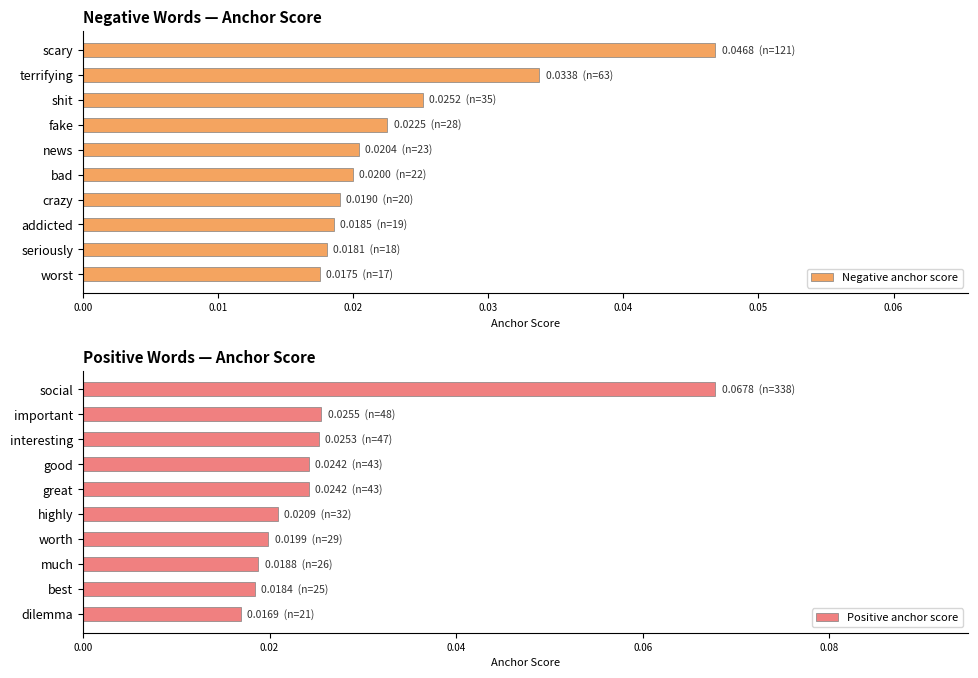

Count the Negative anchor score values in the range 0 to 1.

10